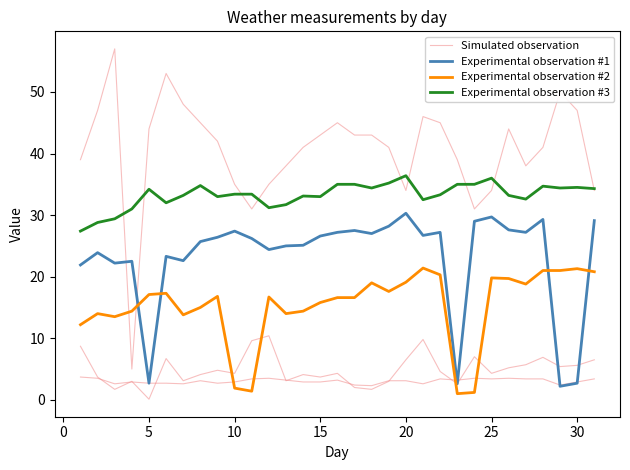

Rank the series by their average value, from highest to lowest.

Experimental observation #3, Experimental observation #1, Experimental observation #2, Simulated observation